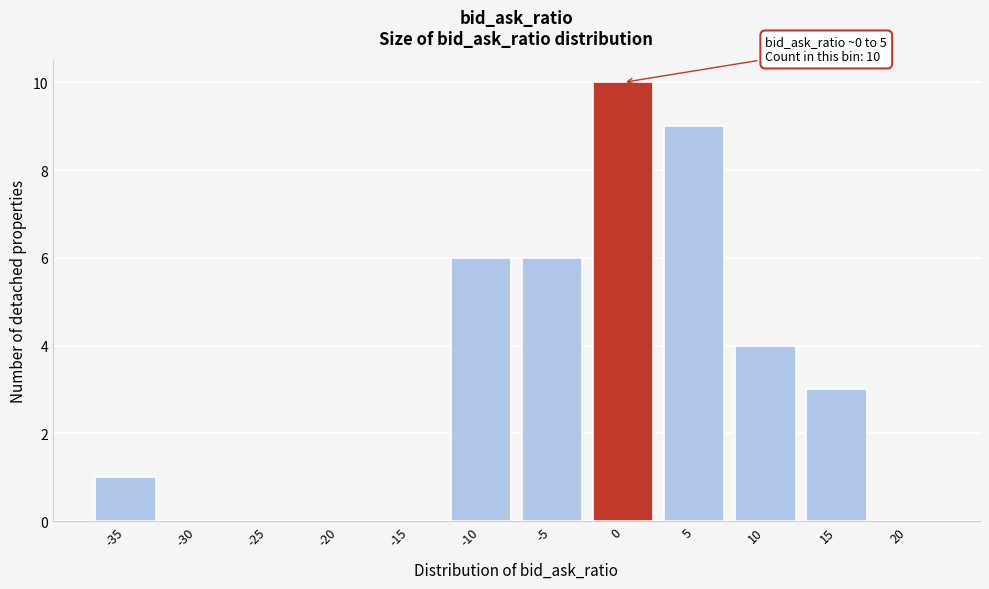

Reading right to left, transcribe all the data shown in this chart.

20=0	15=3	10=4	5=9	0=10	-5=6	-10=6	-15=0	-20=0	-25=0	-30=0	-35=1